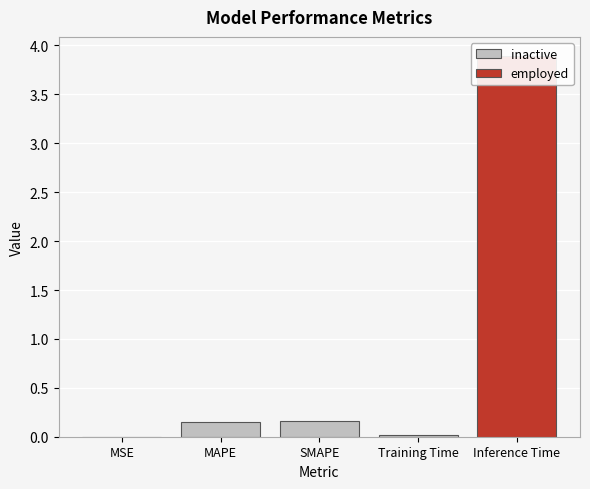

The chart shows a value of 0.2 at SMAPE. True or false?

False